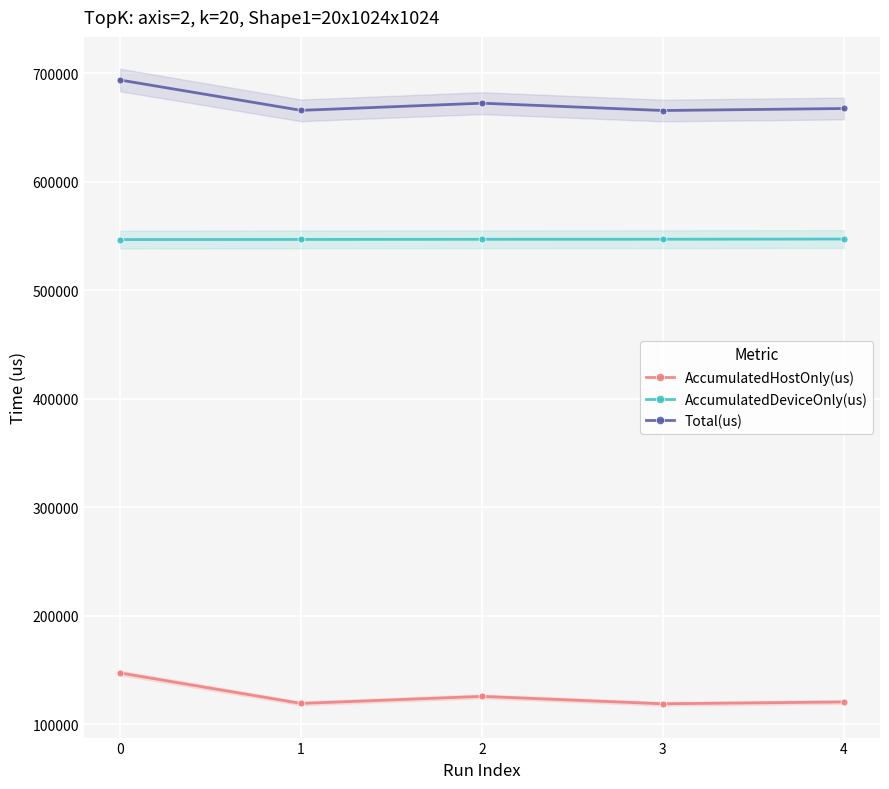

True or false: AccumulatedDeviceOnly(us) and Total(us) cross at least once.

False